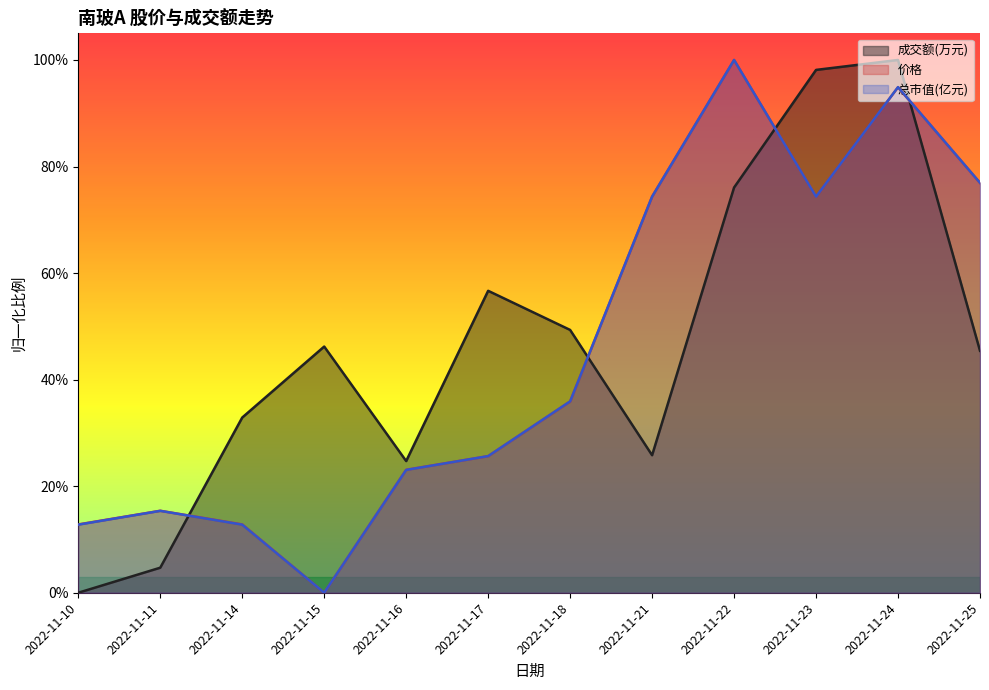

What is the difference between the maximum and minimum values in the 总市值(亿元) series?

1.0